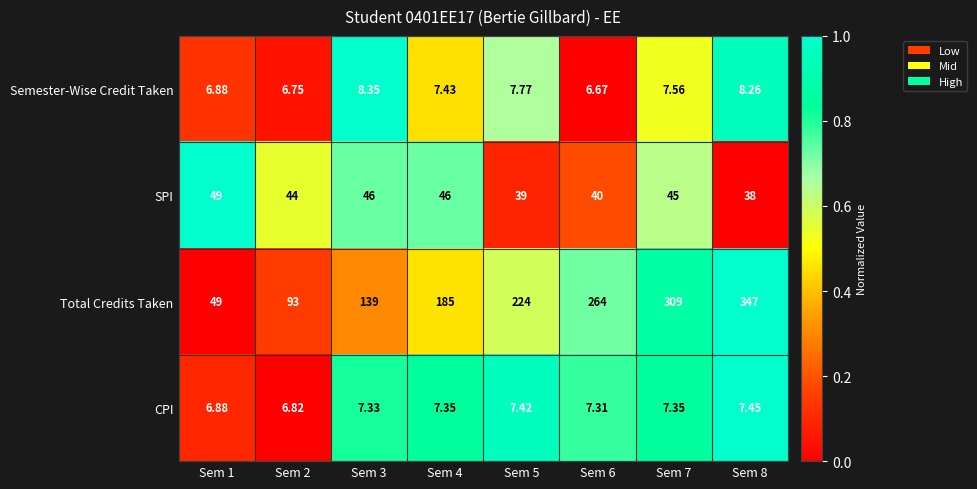

List the series in order of their peak value, lowest first.

CPI, Semester-Wise Credit Taken, SPI, Total Credits Taken